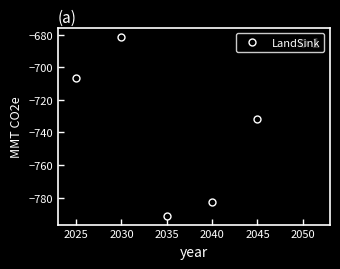

Where is the first local maximum?

2030